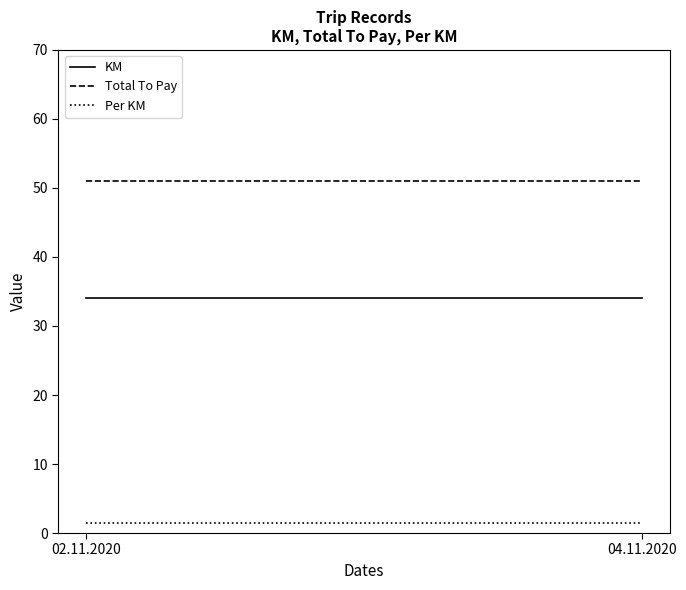

List the labels in order of KM value, smallest first.

02.11.2020, 04.11.2020